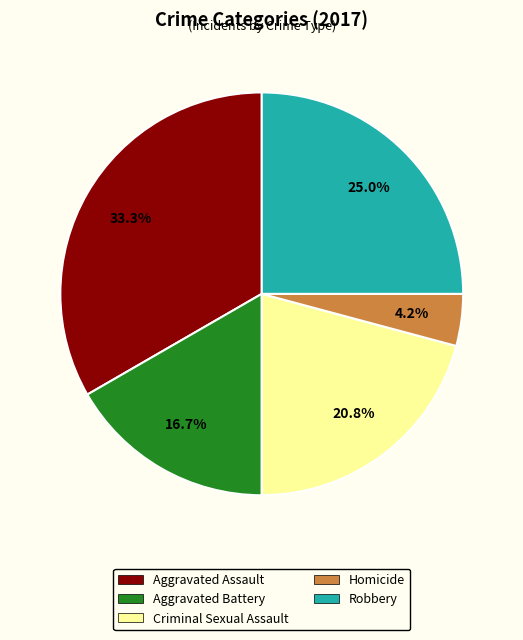

Combined, what portion of the pie is Aggravated Battery and Criminal Sexual Assault?

37.5%